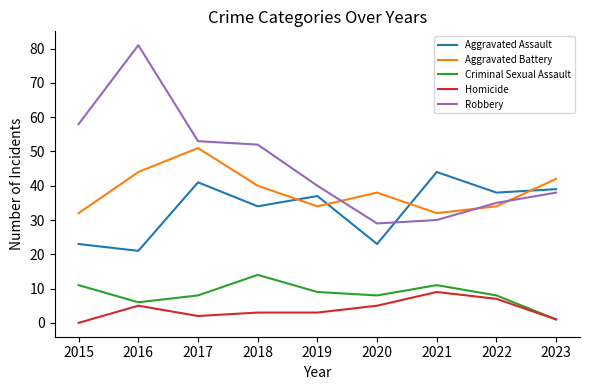

How many distinct data groups are displayed?

5